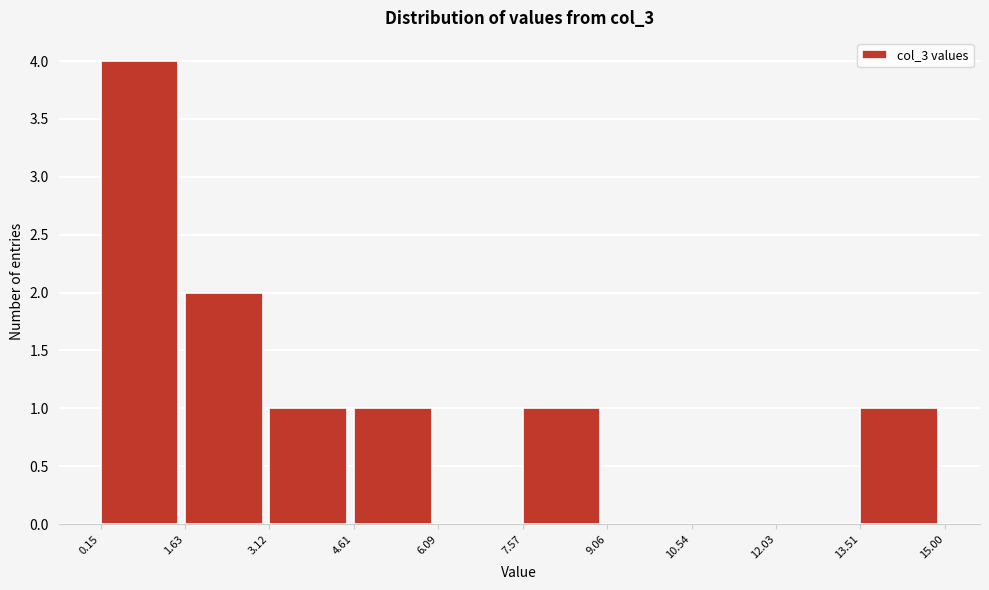

Reading left to right, transcribe this chart: for each bar, give the range it covers on the x-axis and its height. The values are not printed on the chart, so give them approximately, as read against the axis.

0.15 to 1.63: 4
1.63 to 3.12: 2
3.12 to 4.61: 1
4.61 to 6.09: 1
6.09 to 7.57: 0
7.57 to 9.06: 1
9.06 to 10.54: 0
10.54 to 12.03: 0
12.03 to 13.51: 0
13.51 to 15.00: 1